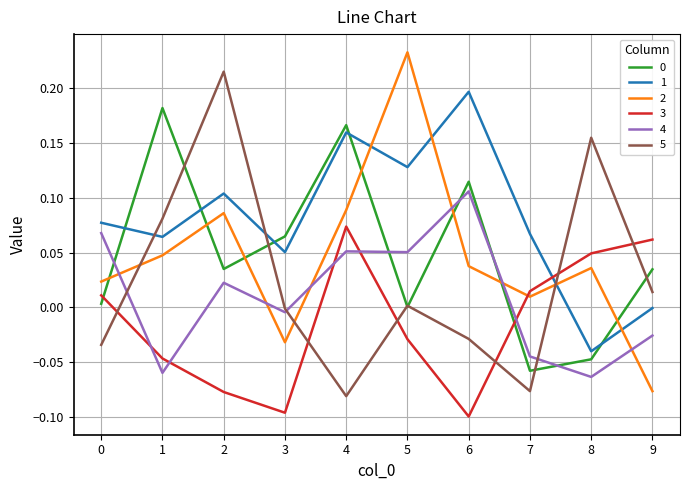

Does the chart display data point markers on the line(s)?

No